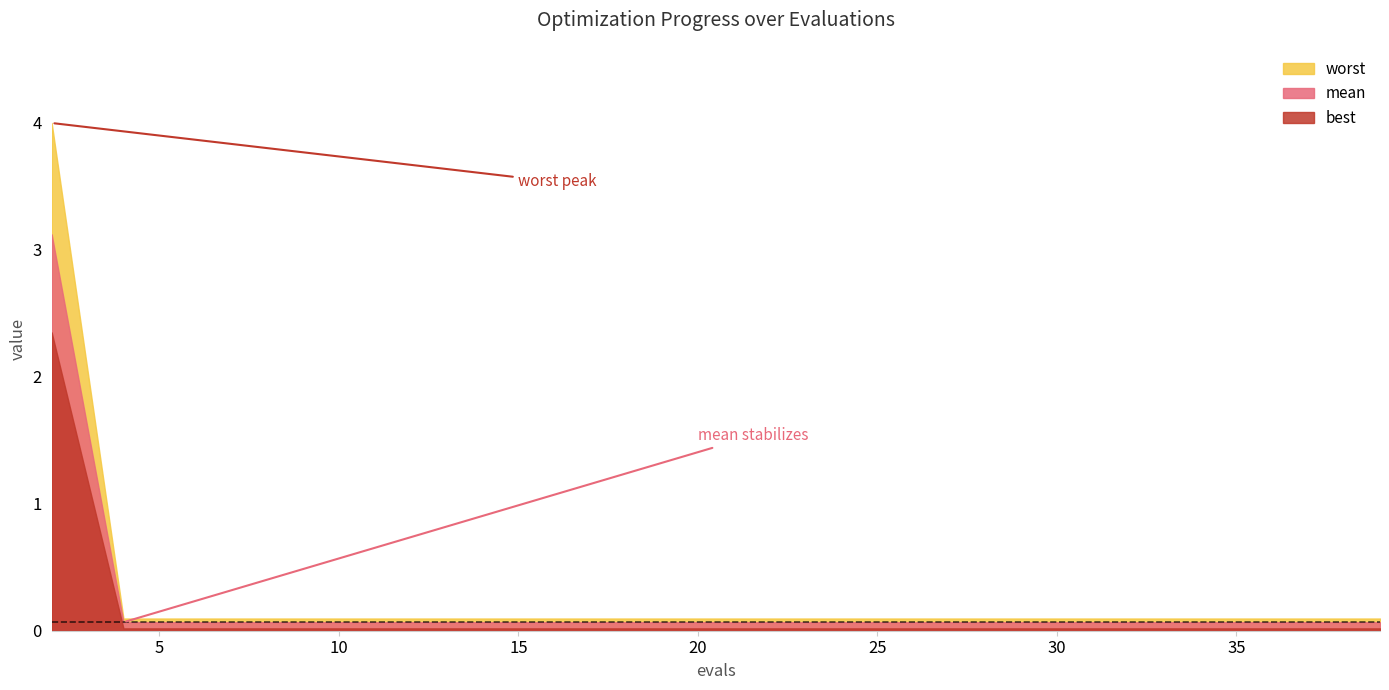

Is it true that mean equals 0.1 at 35?

True